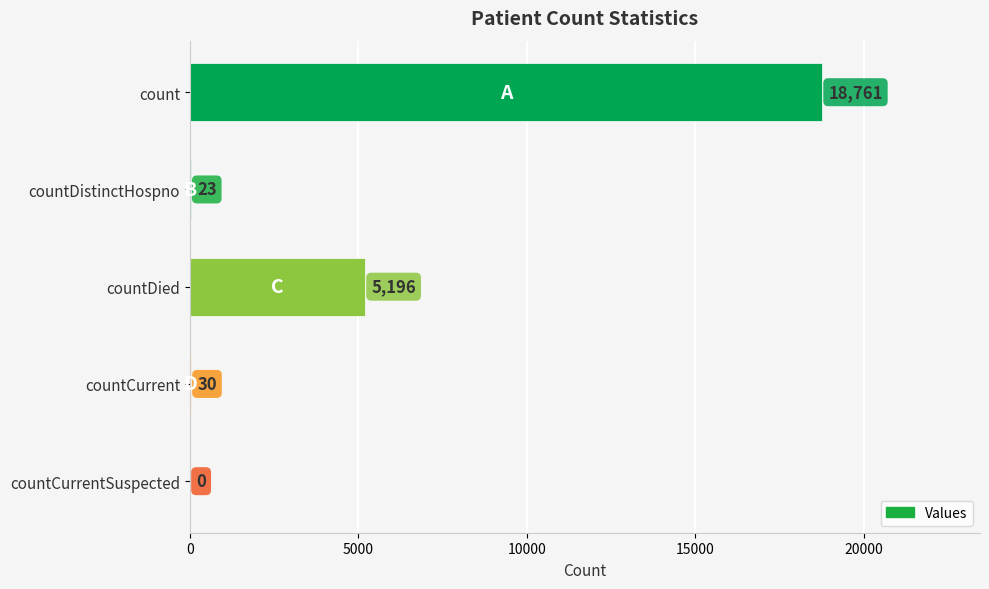

The chart shows a value of 12160 at countCurrentSuspected. True or false?

False